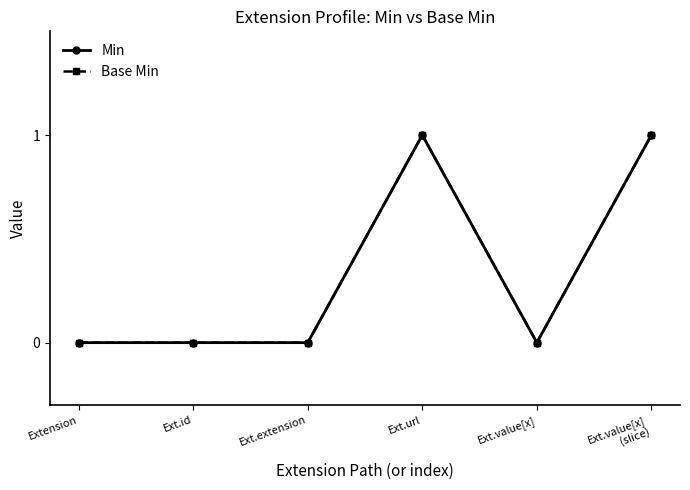

Between Ext.value[x] and Extension, which is larger?

Ext.value[x]